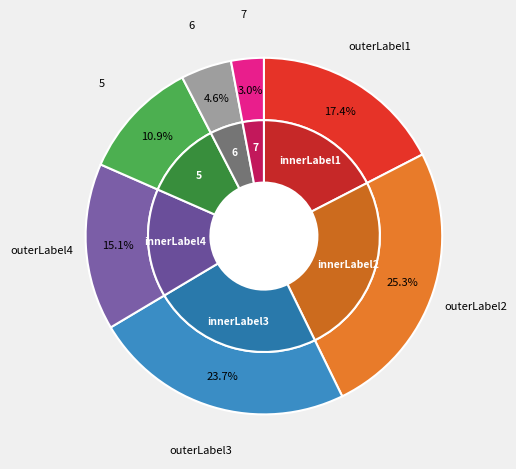

To the nearest percent, what is the difference between the 1 and 6 slice percentages?

13%